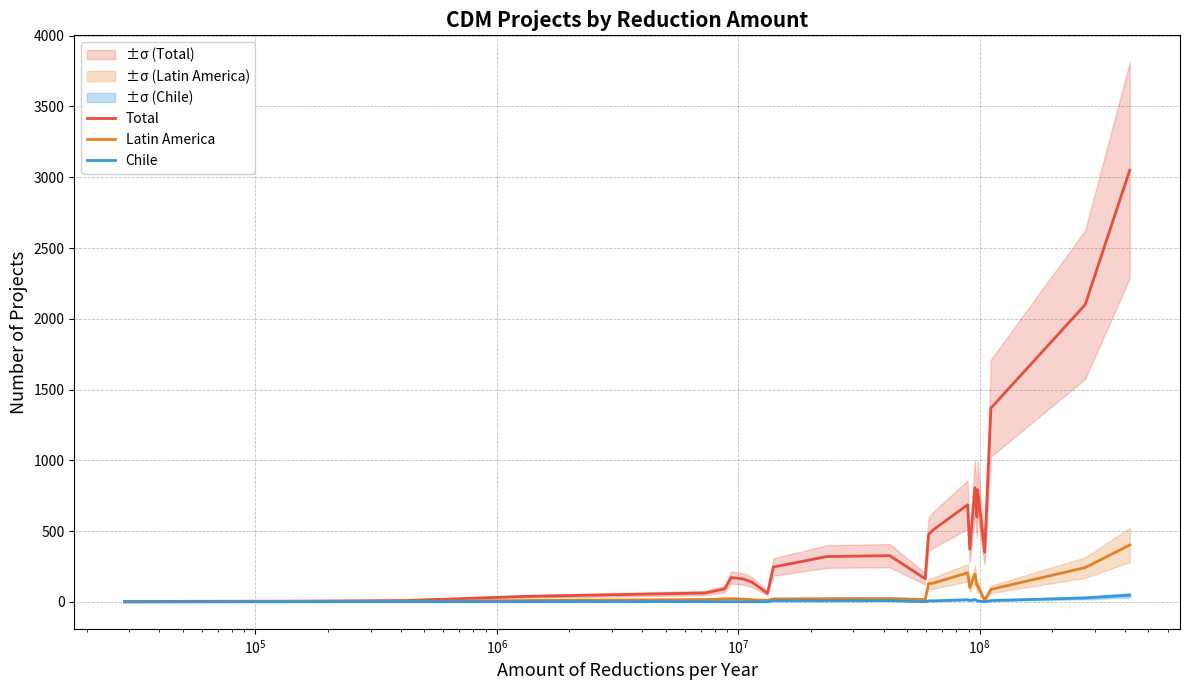

Rank the series at $\mathdefault{10^{7}}$ from lowest to highest value.

Chile, Latin America, Total